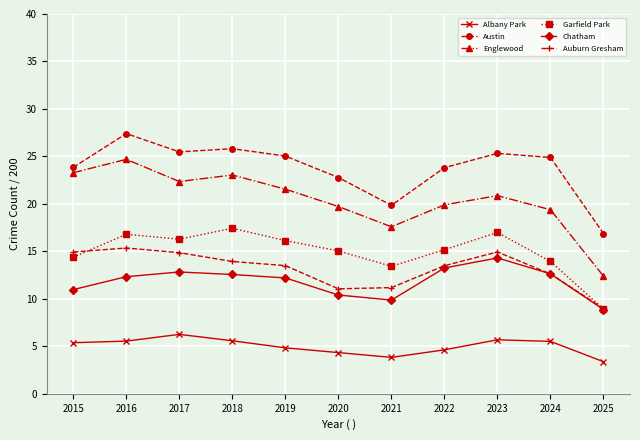

At which category does Austin reach its first local peak?

2016